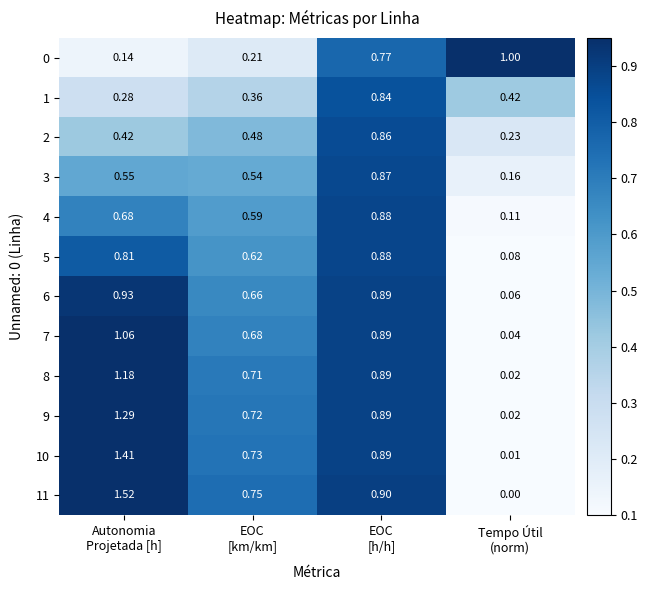

Count the number of data series in this chart.

12